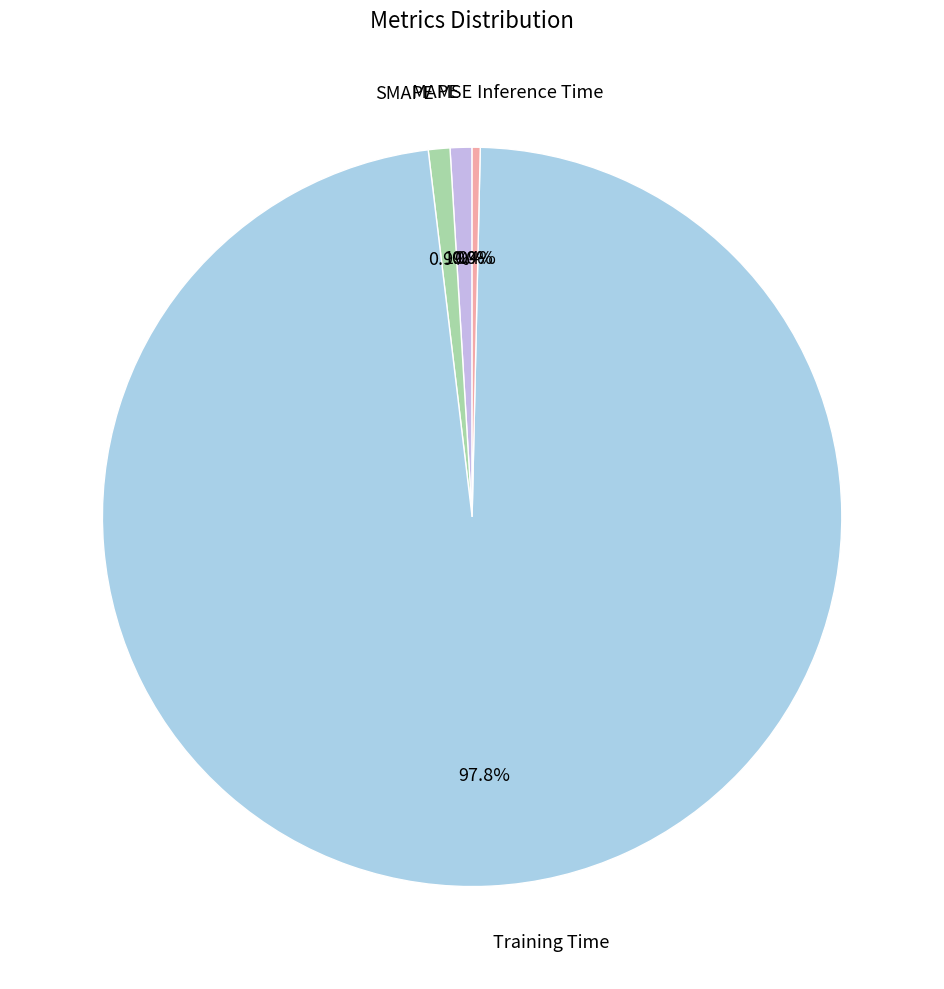

What is the smallest slice in the pie chart?

MSE